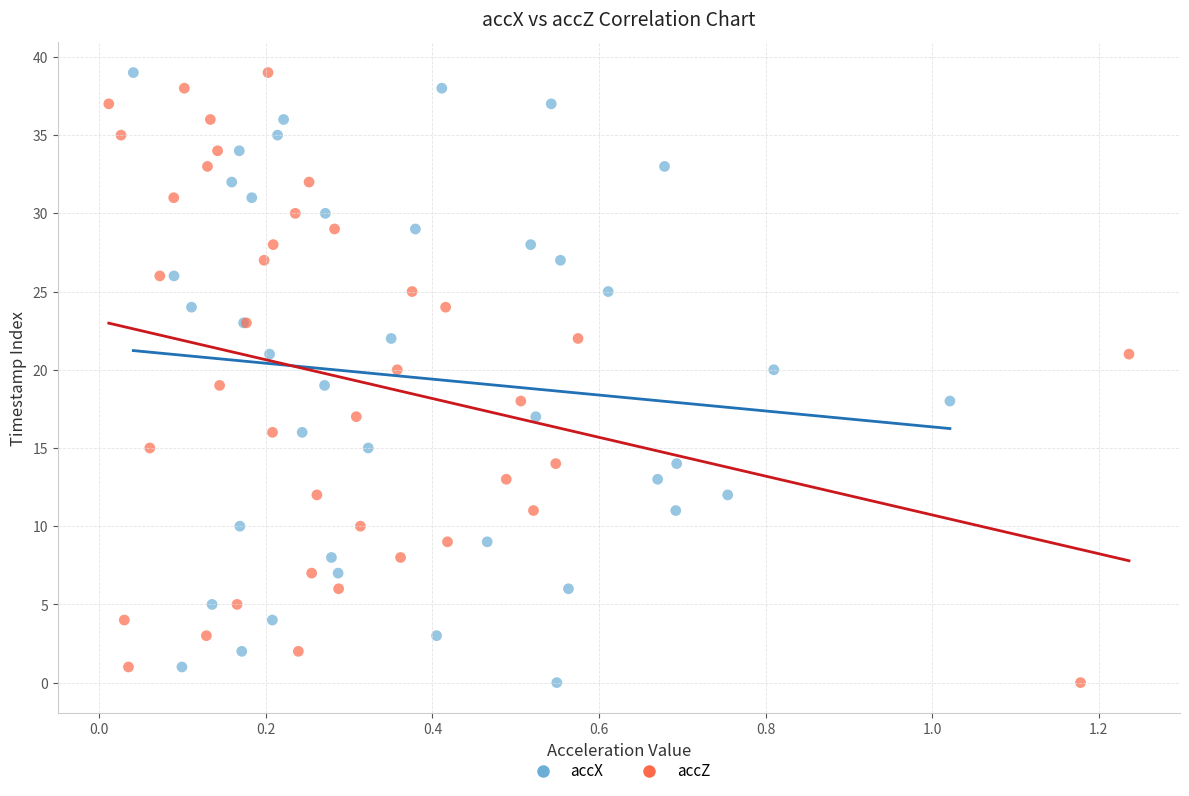

What are all the series names shown in the legend?

accX, accZ